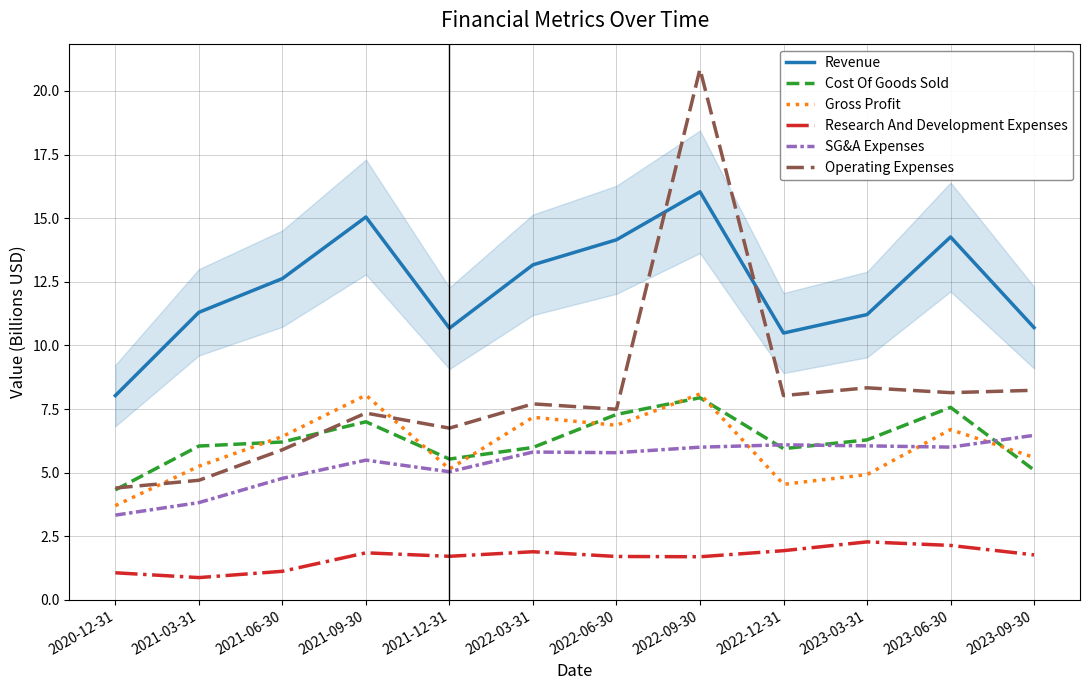

What position from the right is 2020-12-31?

12